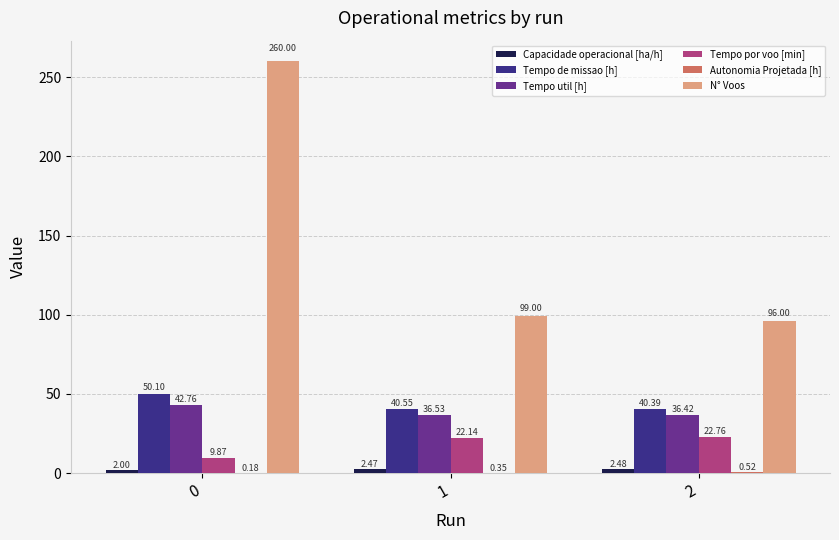

How many groups of bars are there?

3